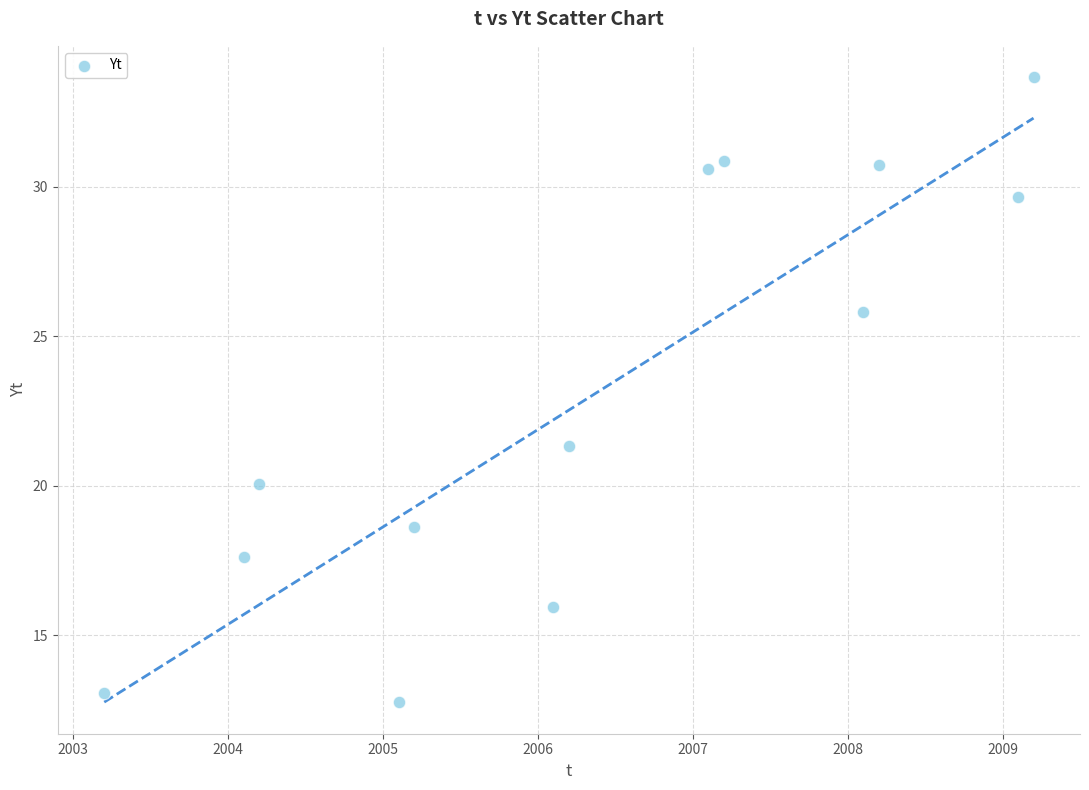

What Y value in the scatter plot is closest to 23?

21.3